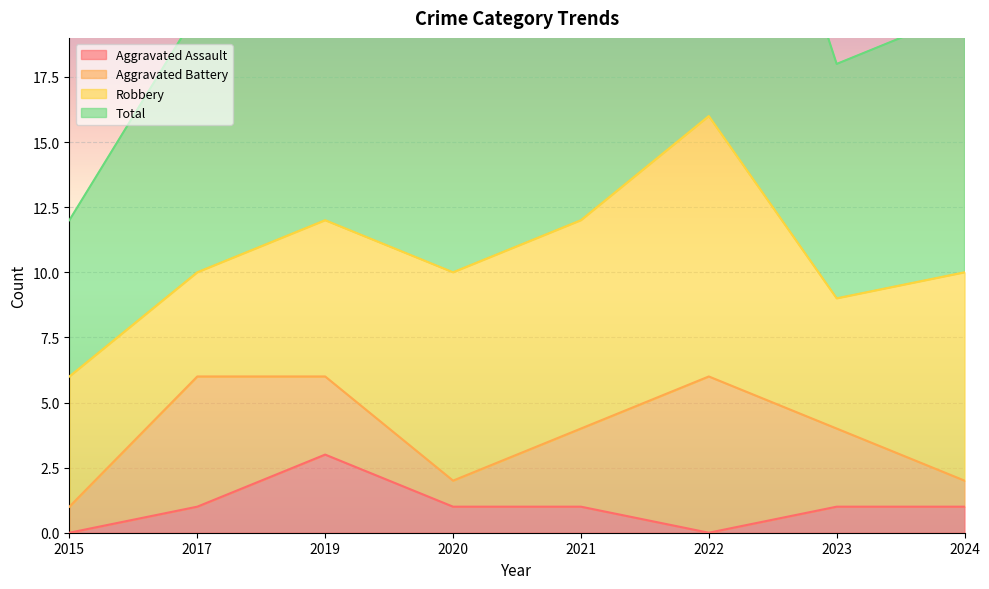

What is the sum of the Aggravated Assault values at 2024 and 2023?

2